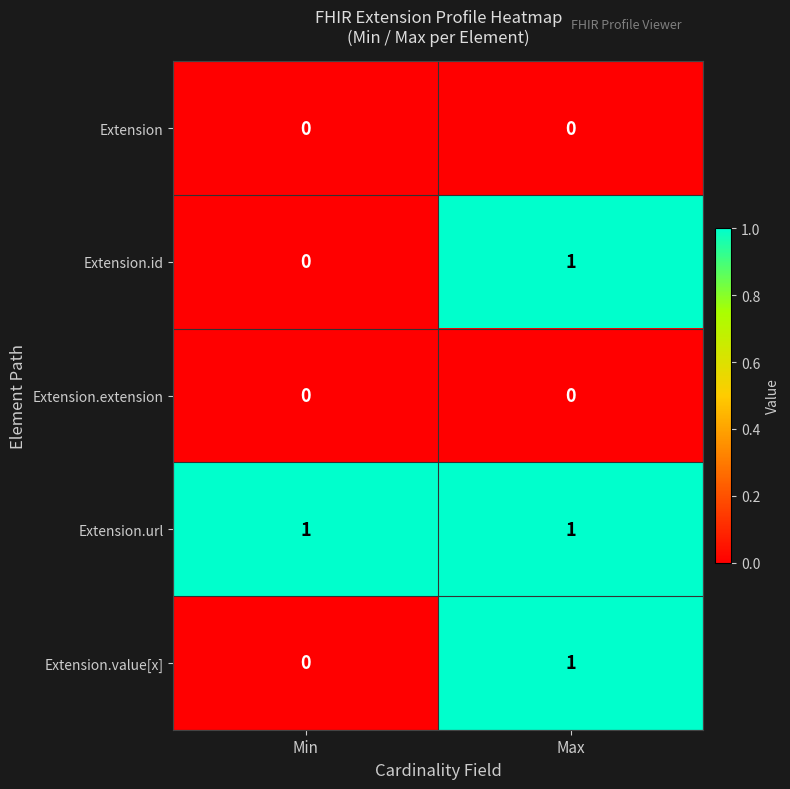

Reading left to right, what are all the values shown in this chart?

Extension: Min=0	Max=0
Extension.id: Min=0	Max=1
Extension.extension: Min=0	Max=0
Extension.url: Min=1	Max=1
Extension.value[x]: Min=0	Max=1